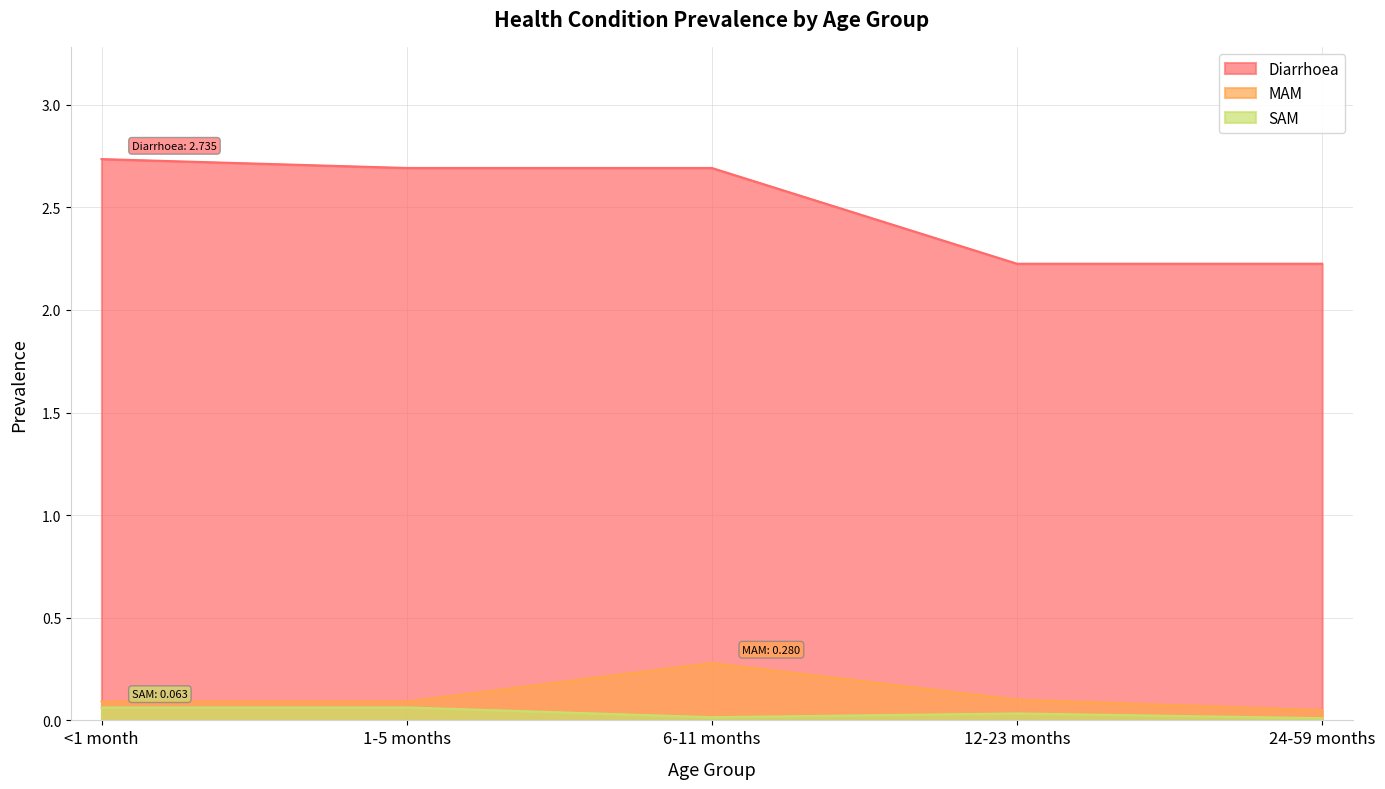

What are all the series names shown in the legend?

Diarrhoea, MAM, SAM